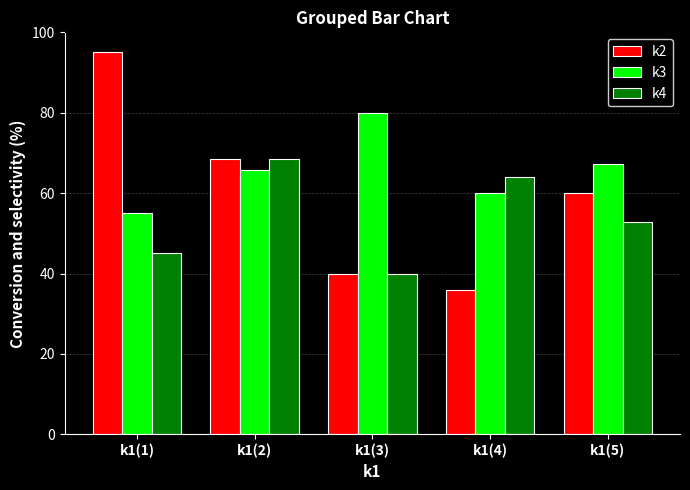

Reading left to right, extract all data points from this chart.

k2: k1(1)=95.0	k1(2)=68.6	k1(3)=40.0	k1(4)=36.0	k1(5)=60.0
k3: k1(1)=55.0	k1(2)=65.7	k1(3)=80.0	k1(4)=60.0	k1(5)=67.3
k4: k1(1)=45.0	k1(2)=68.6	k1(3)=40.0	k1(4)=64.0	k1(5)=52.7